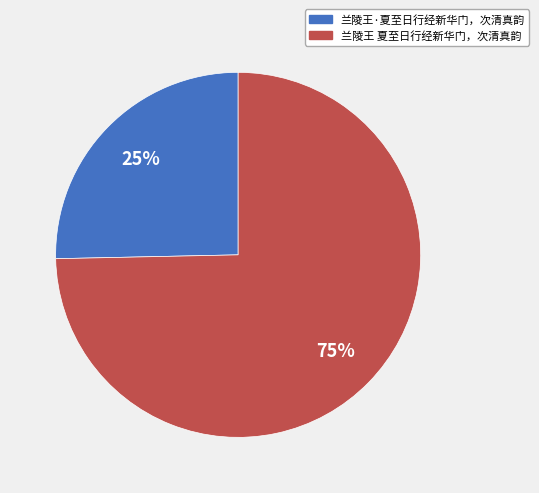

Does 兰陵王·夏至日行经新华门，次清真韵 account for over 50% of the chart?

No